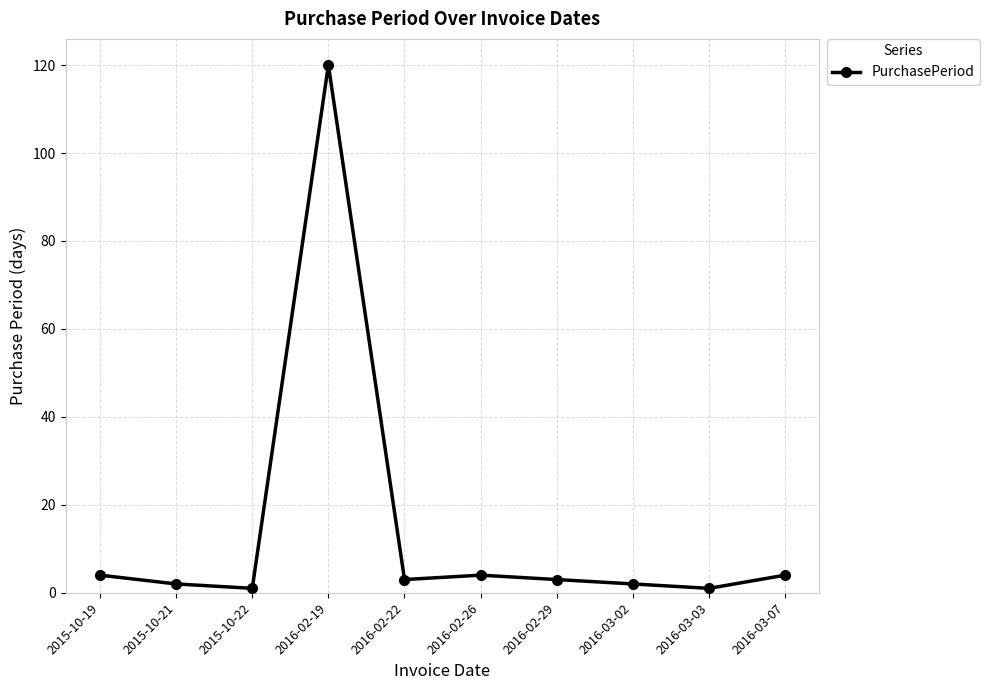

True or false: the data shows 2 at 2016-03-02.

True